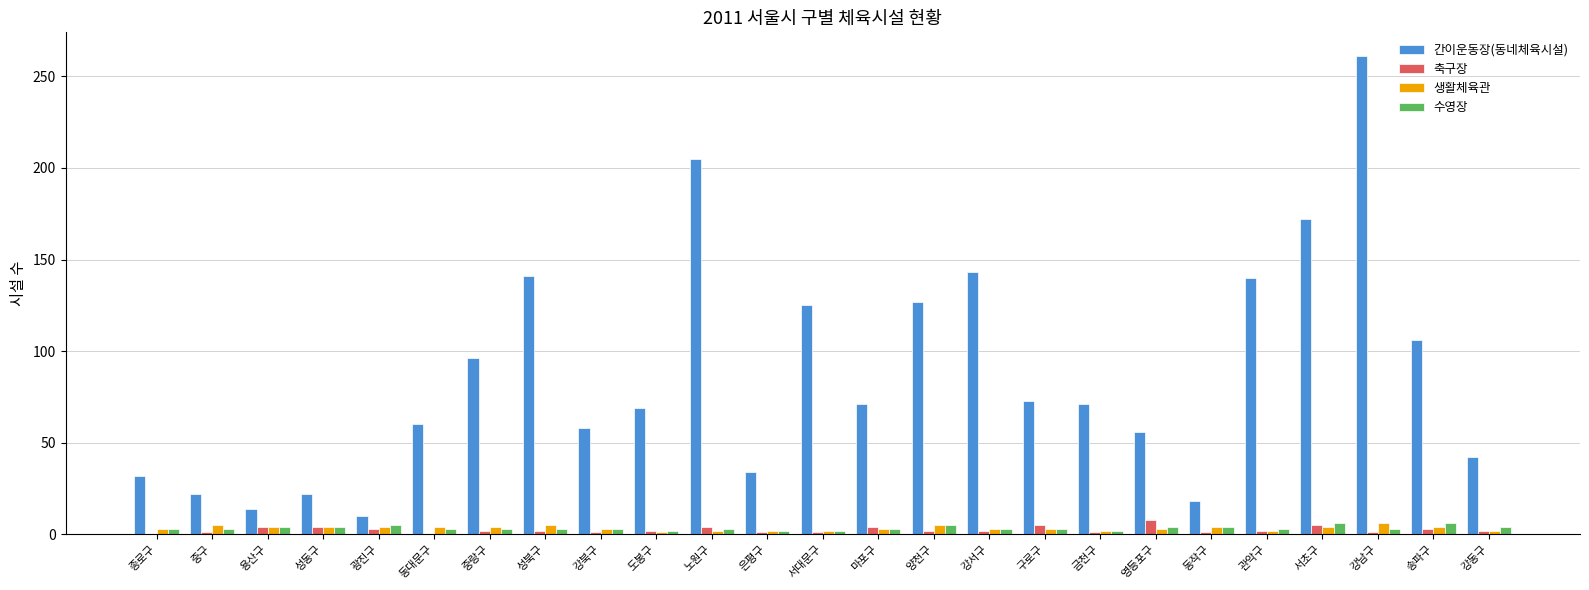

Does the chart contain stacked bars?

No